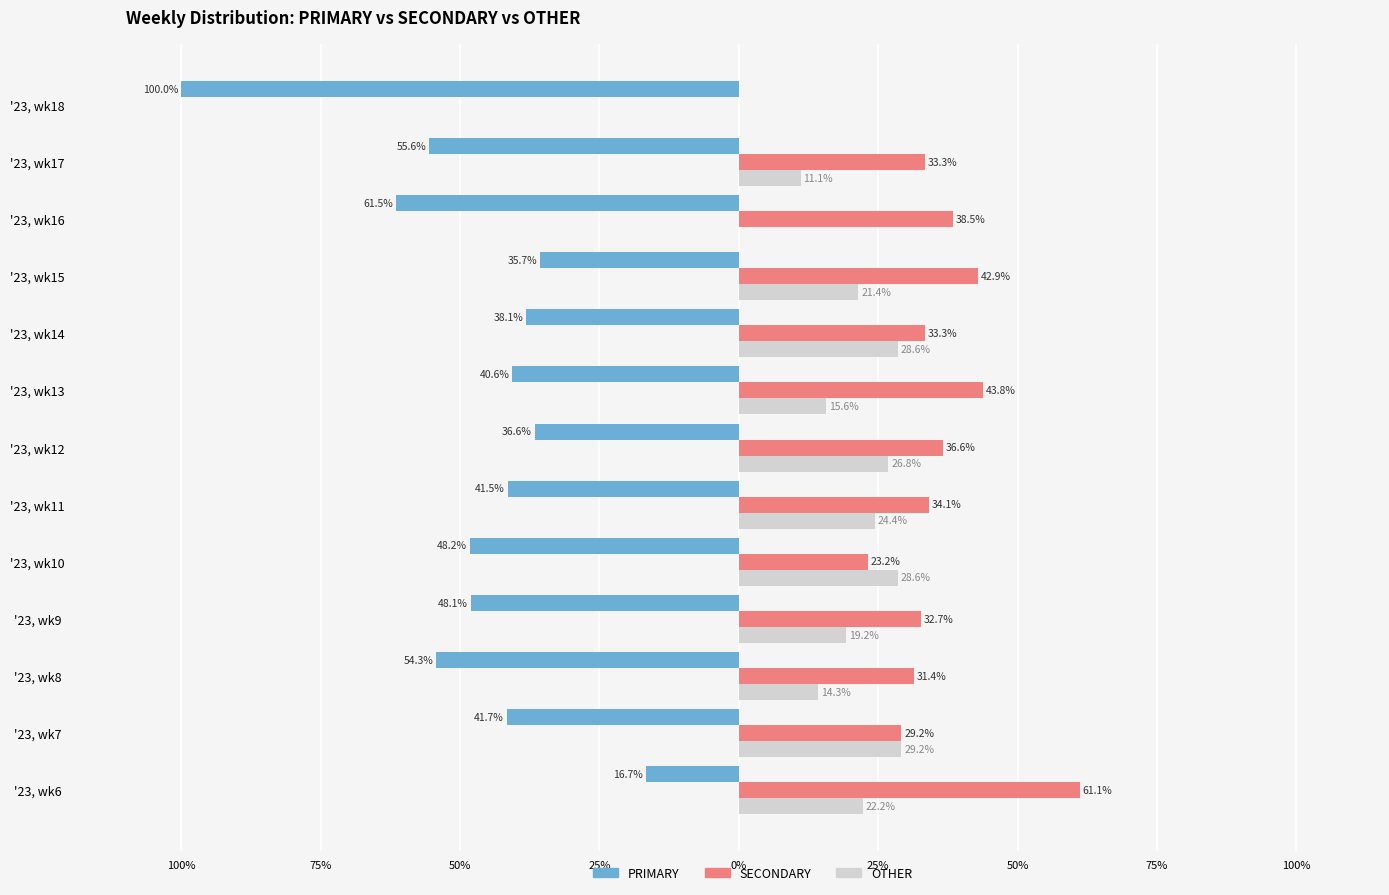

What are all the series names shown in the legend?

PRIMARY, SECONDARY, OTHER